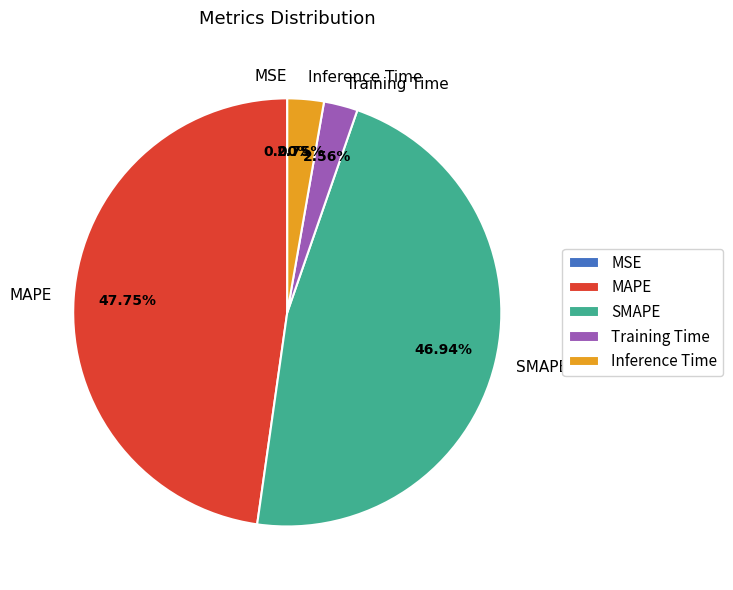

Which category has the biggest portion of the pie?

MAPE